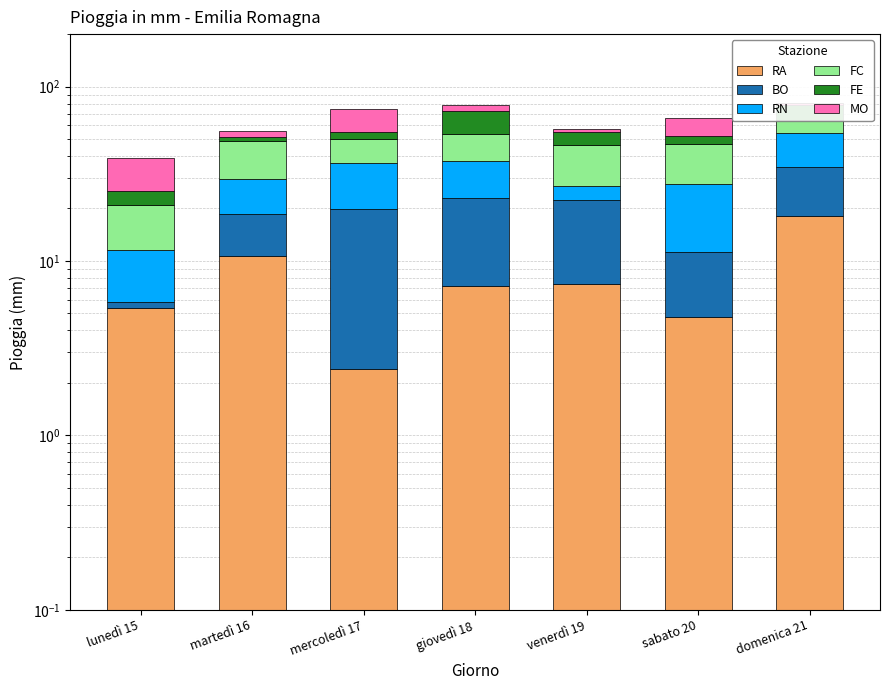

Reading left to right, extract all data points from this chart.

RA: 5.4	10.7	2.4	7.2	7.4	4.8	18.2
BO: 0.4	8.0	17.4	15.7	14.9	6.4	16.4
RN: 5.8	10.7	16.9	14.7	4.7	16.6	19.8
FC: 9.3	19.5	13.6	16.2	19.5	19.0	10.1
FE: 4.3	2.2	4.9	18.7	8.3	5.5	13.7
MO: 14.0	4.3	18.8	5.9	2.2	13.9	2.4